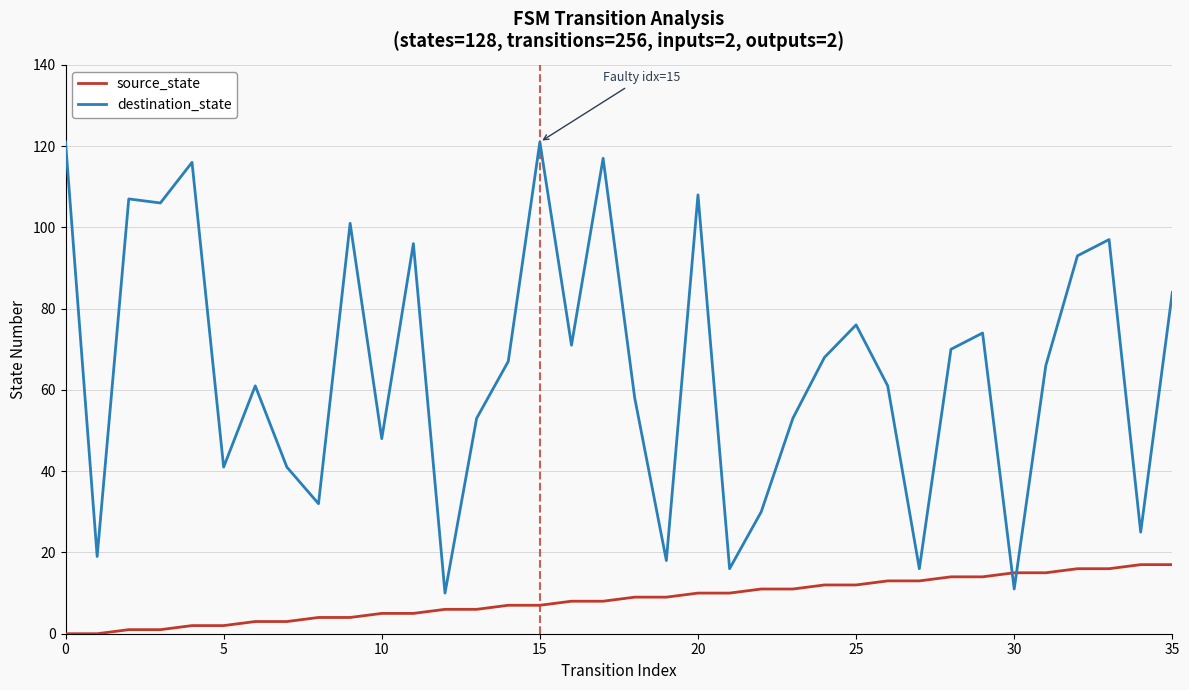

Which series has the largest range (max minus min)?

destination_state